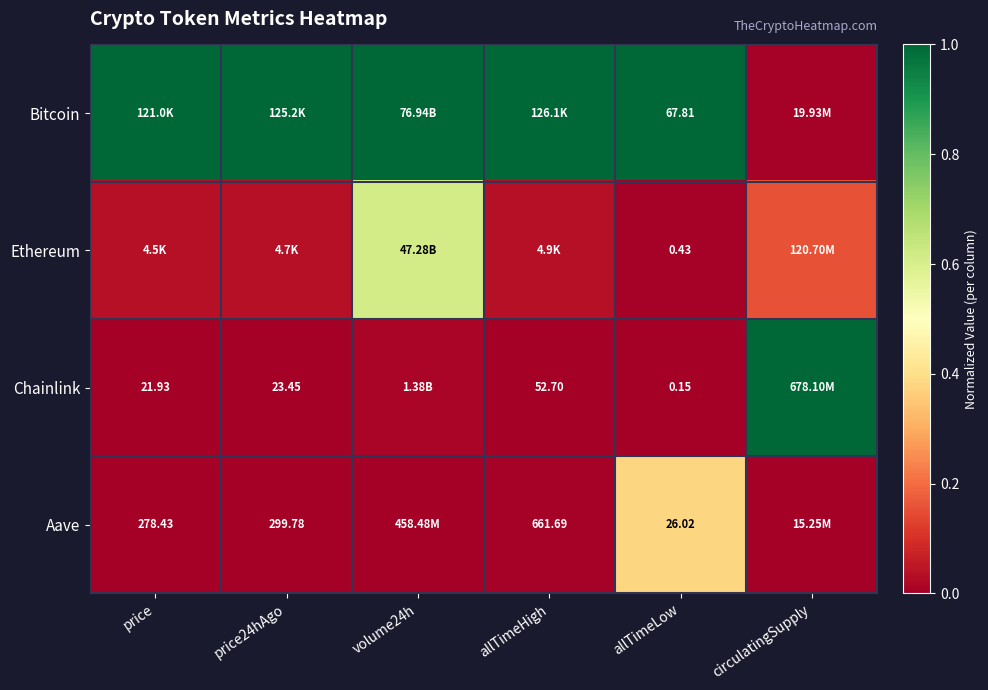

The value of Ethereum at allTimeHigh is 0.0. True or false?

False